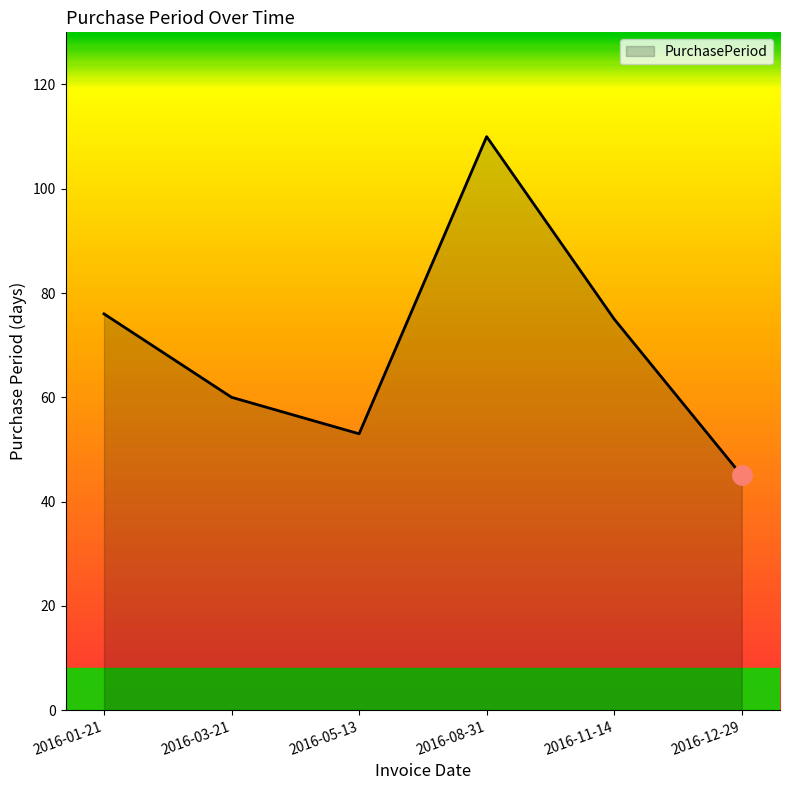

The chart shows a value of 75 at 2016-11-14. True or false?

True